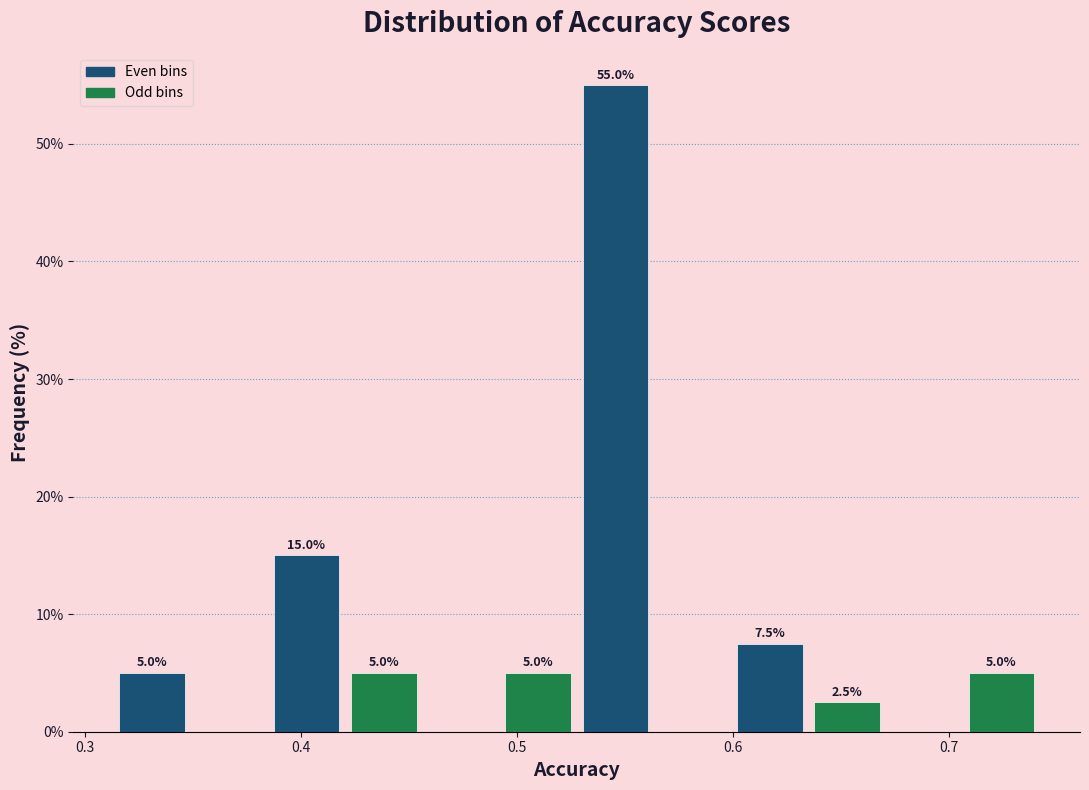

Around what value on the x-axis is the tallest bar? Give the approximate position of its centre, as read against the axis.

0.55